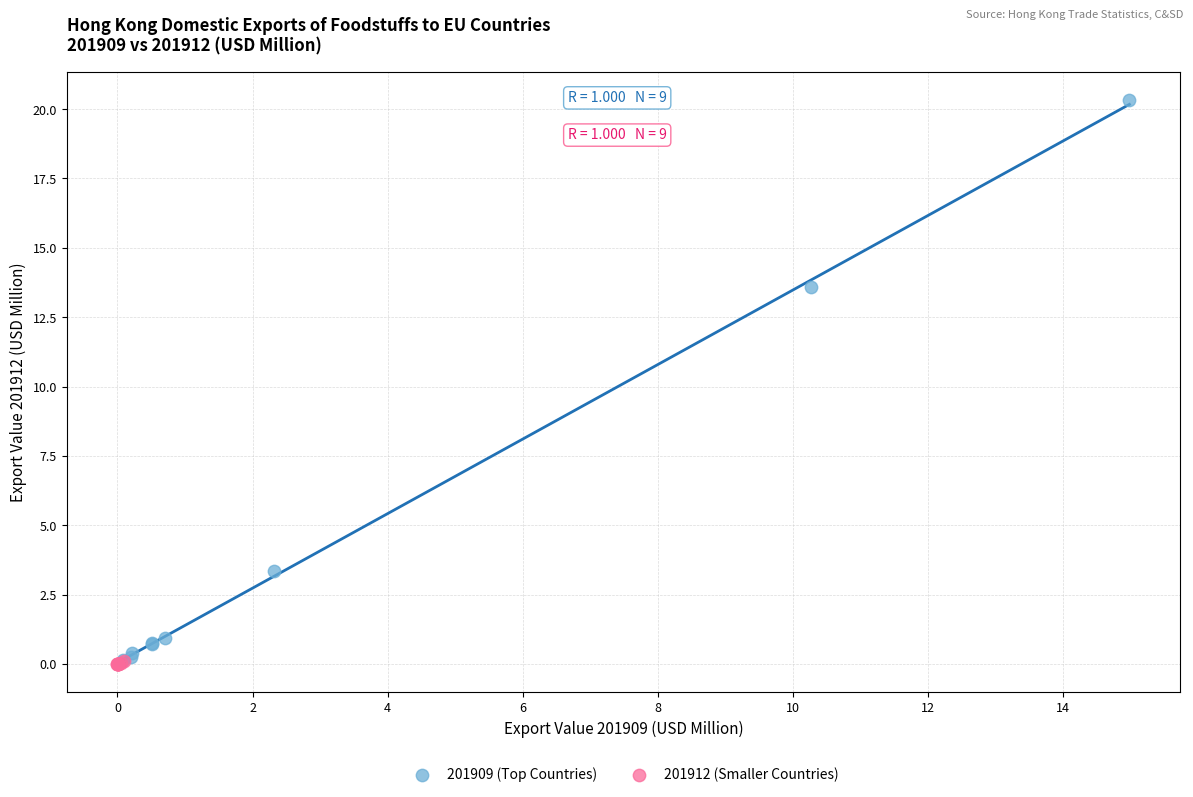

Which series has the largest Y range (max minus min)?

201909 (Top Countries)